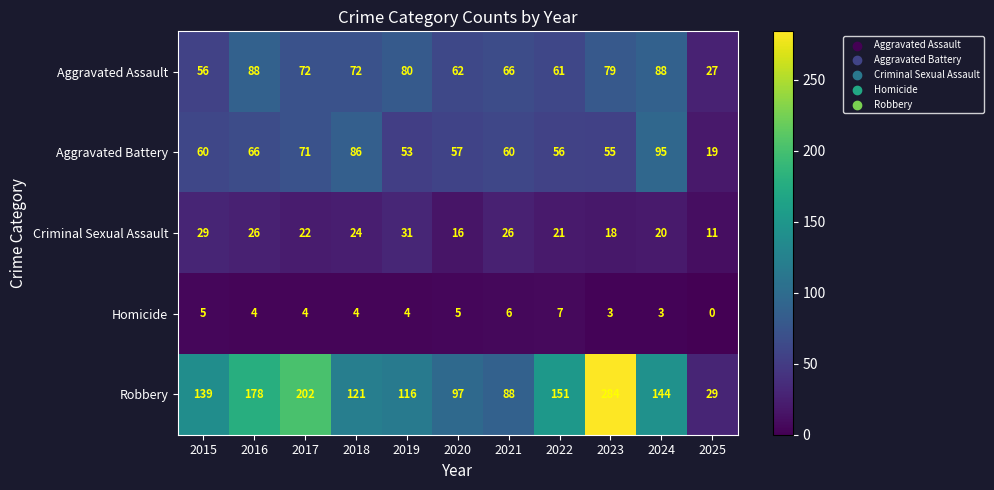

The Criminal Sexual Assault series shows 20 at 2024. True or false?

True